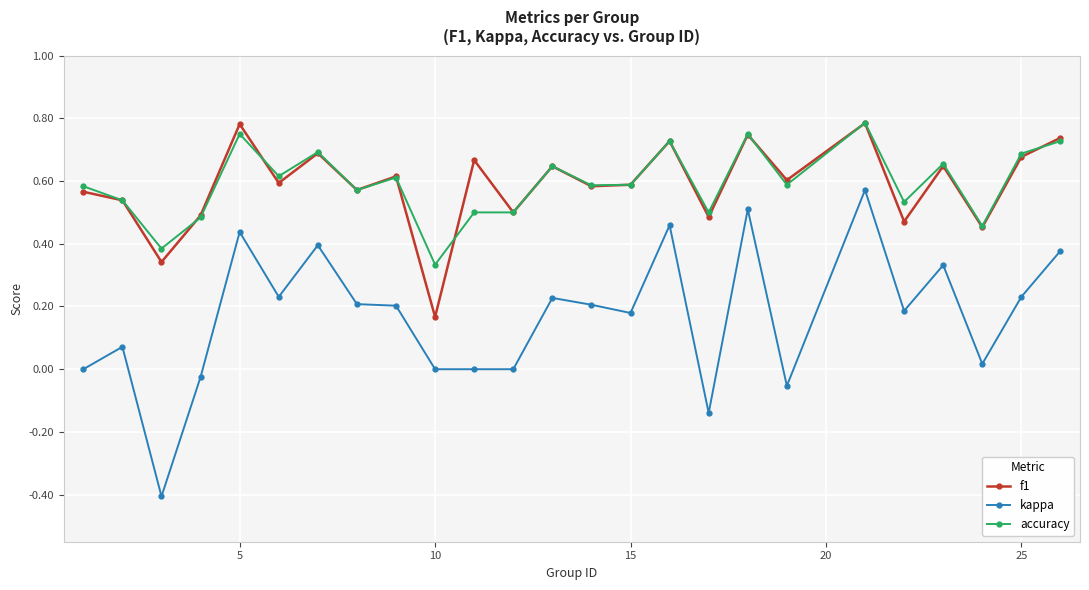

How many f1 values are between 0 and 1?

25